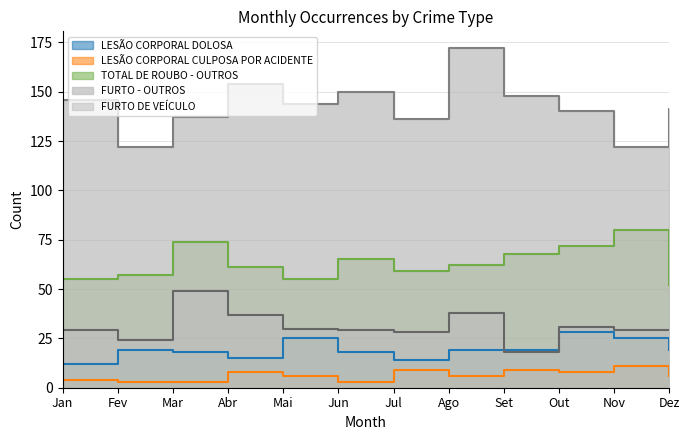

What is the total value across all series at Out?

279